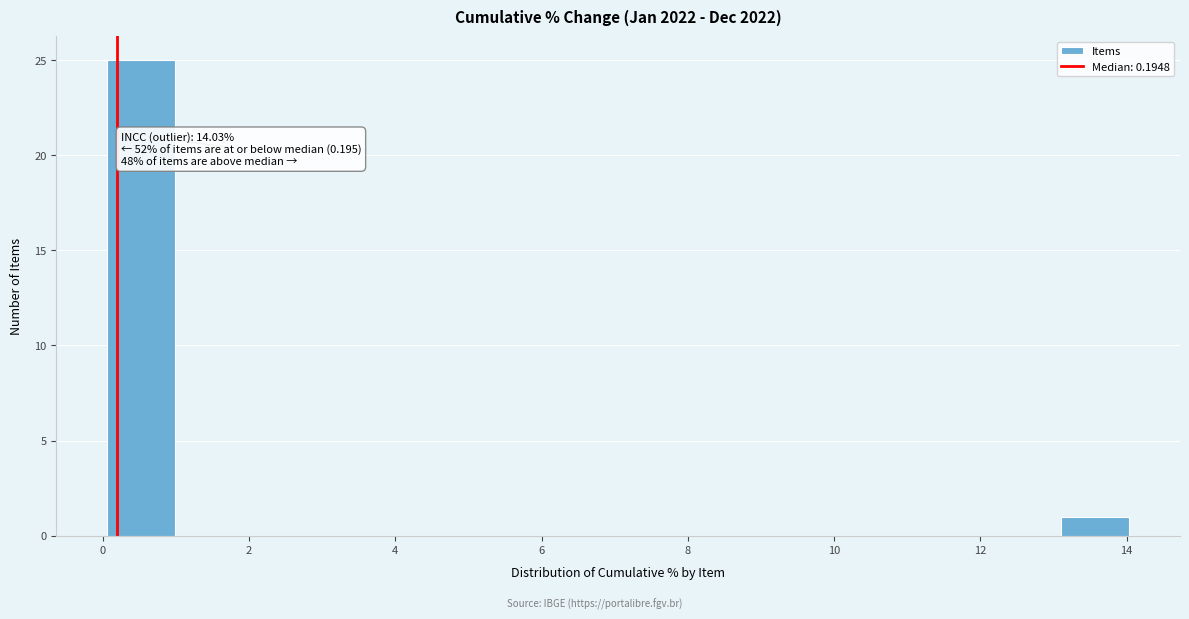

Which range on the x-axis has the tallest bar?

0.0 to 1.0